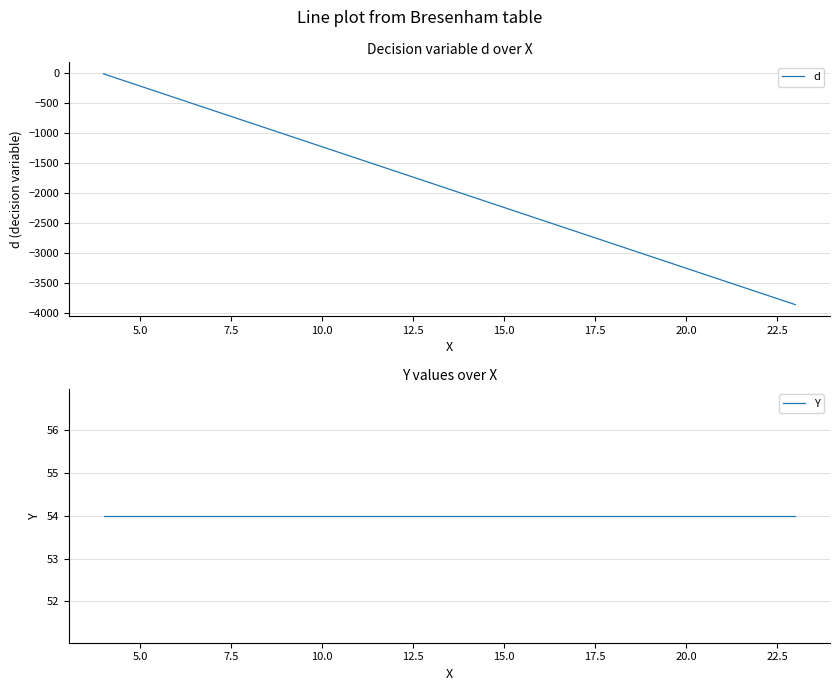

How many values in the d series are below -1840?

10